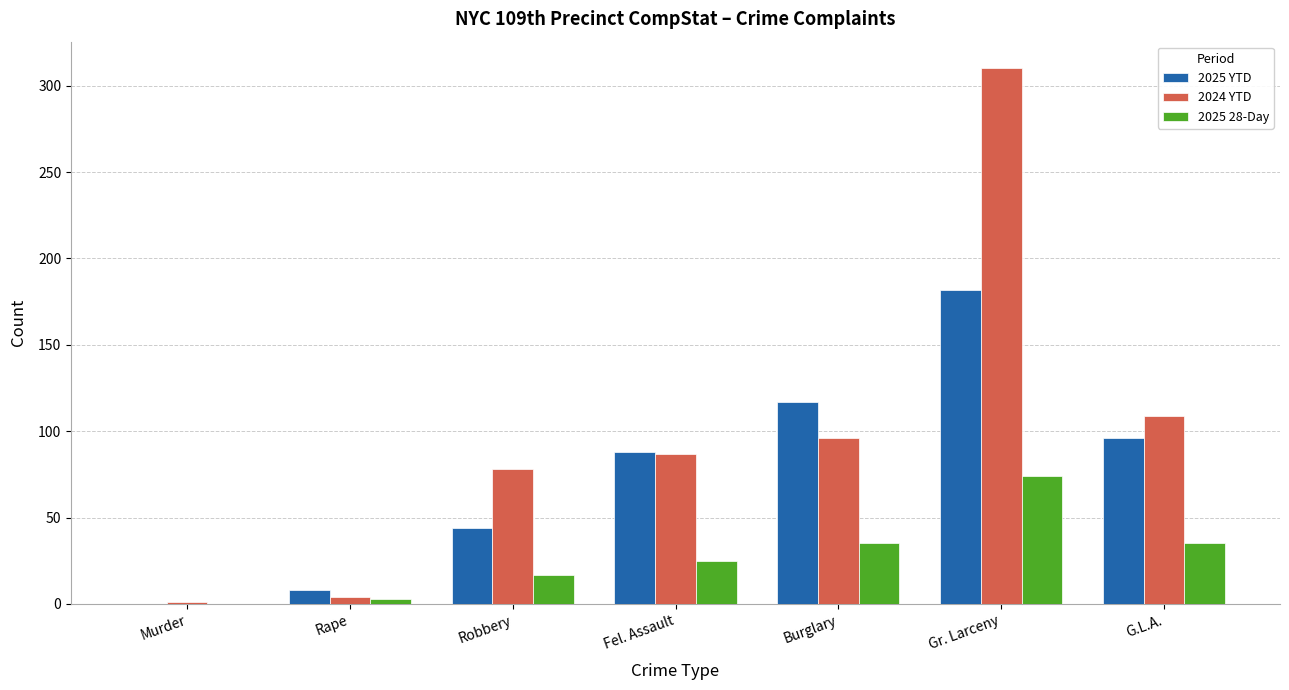

How many groups of bars are there?

7